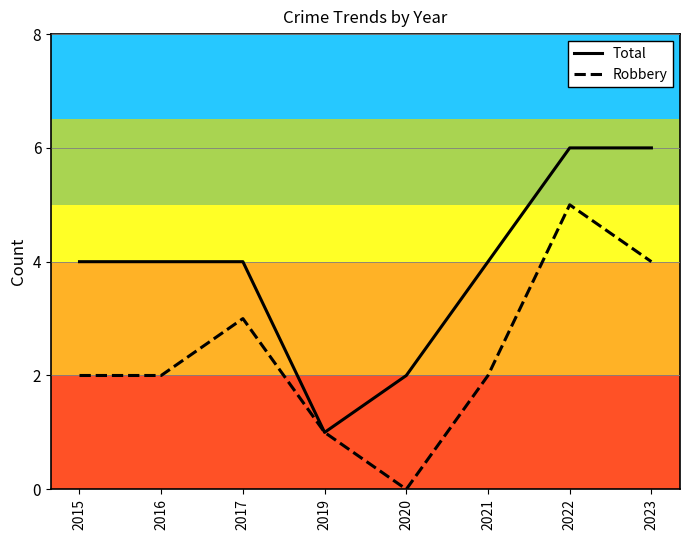

True or false: Robbery has a value of 2 at 2016.

True